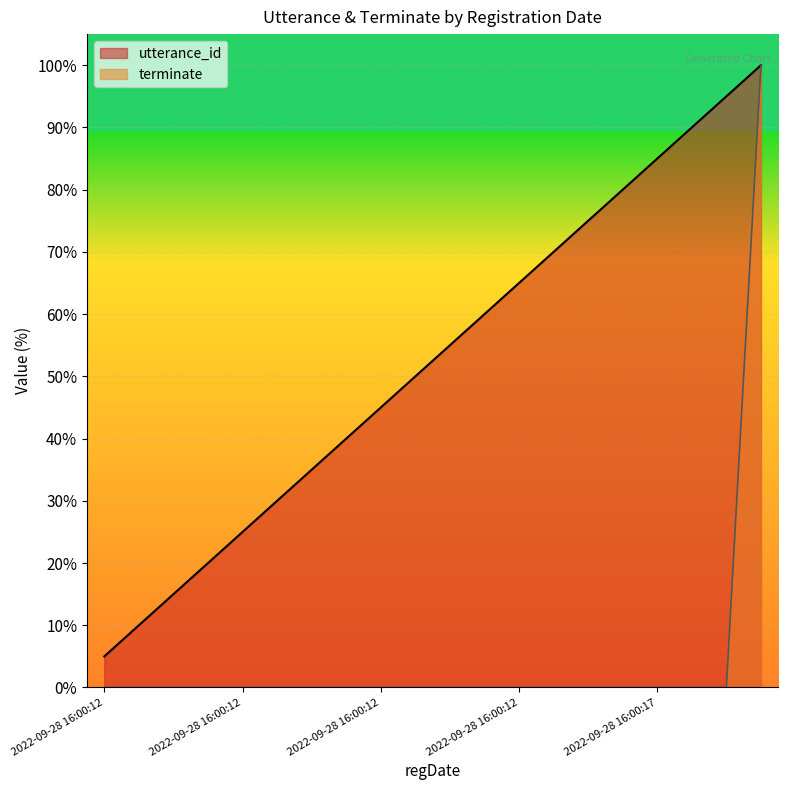

Does the chart display data point markers on the line(s)?

No